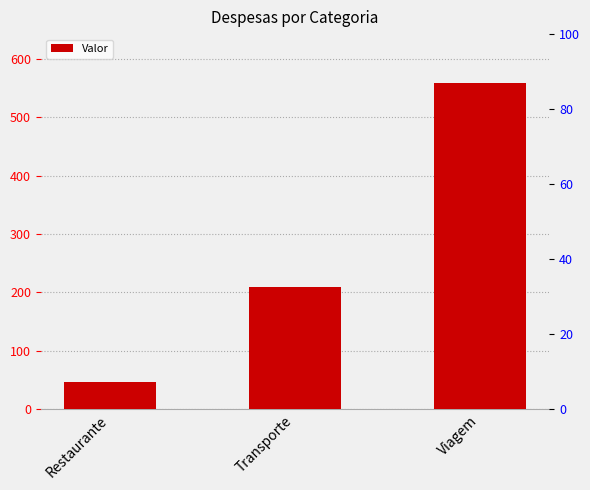

Which category has the lowest value across all series?

Restaurante